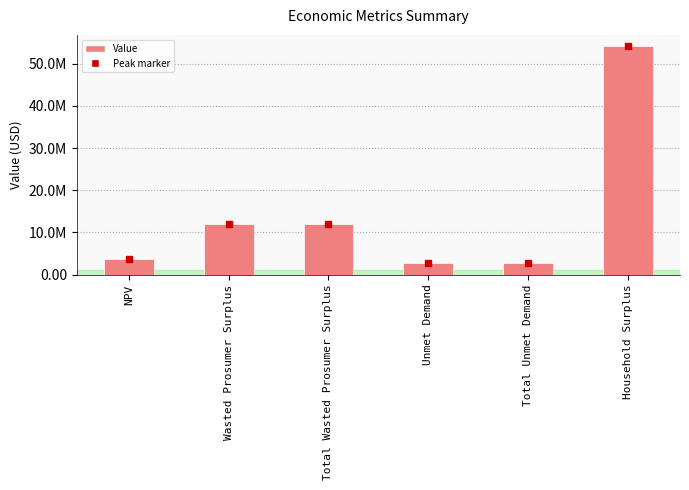

Does the chart contain any negative values?

No